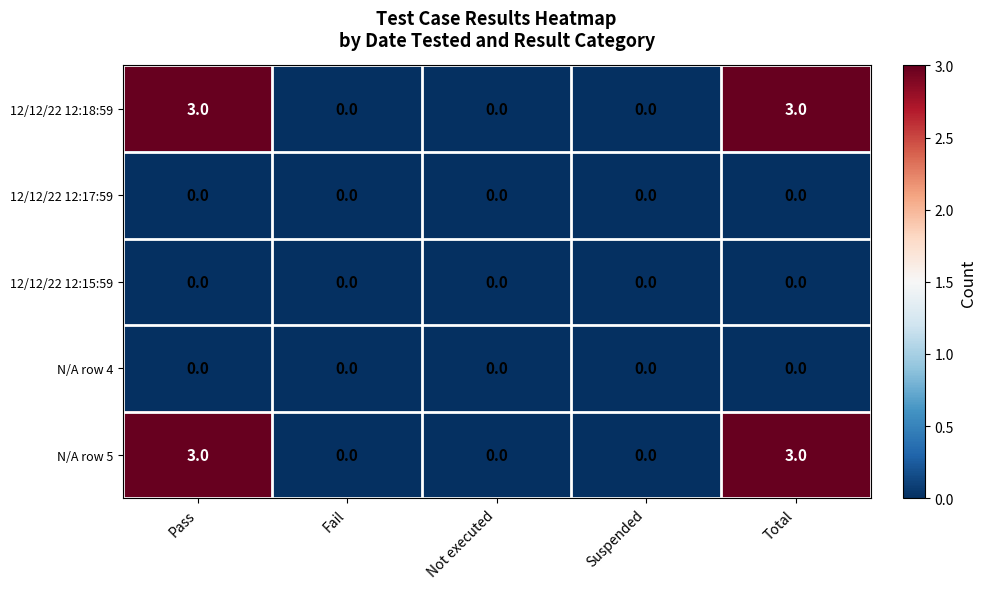

What is the difference between the highest and lowest values at Total?

3